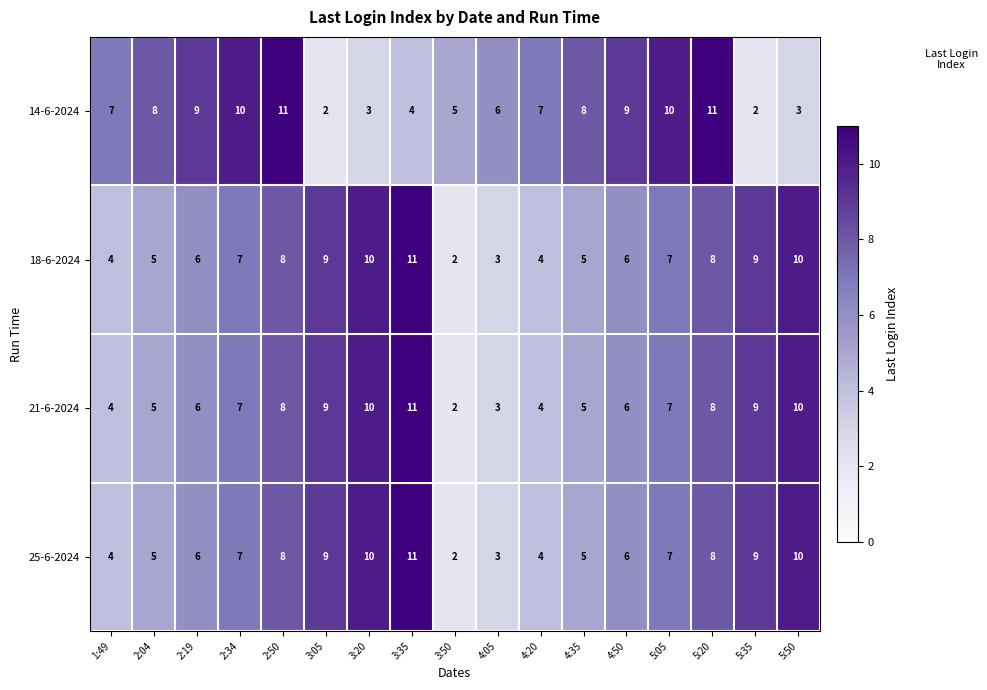

Which series has the largest total across all categories?

14-6-2024